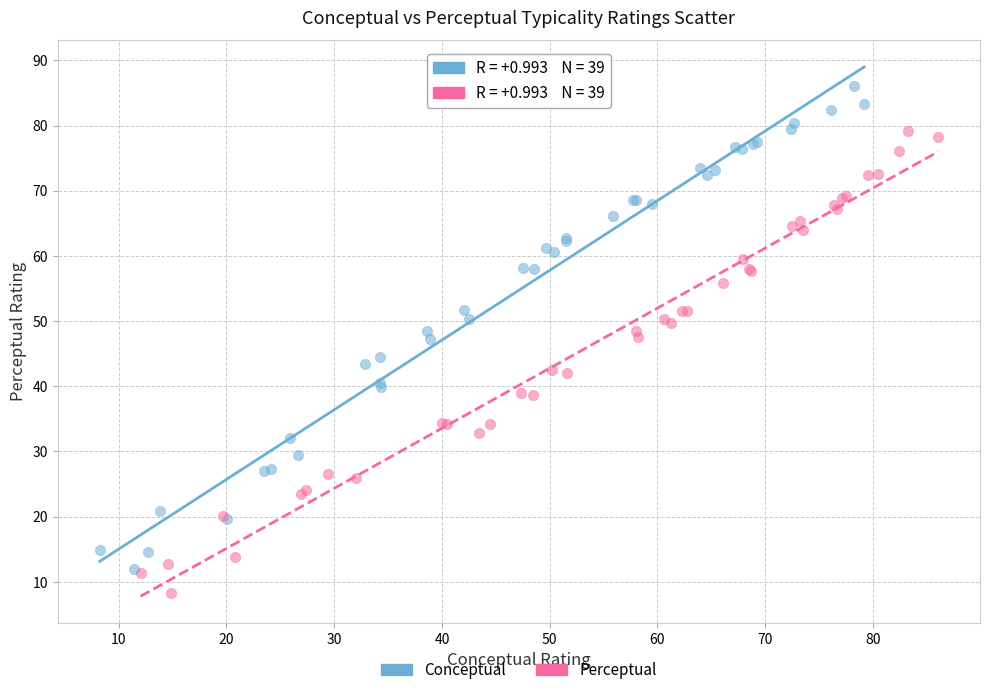

Which series reaches the minimum Y coordinate?

Perceptual